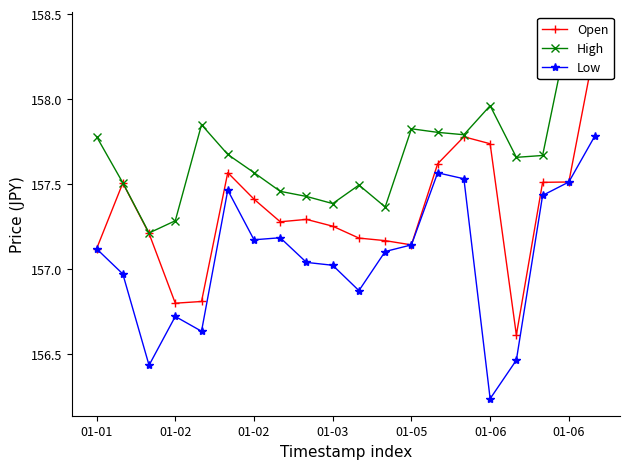

At which category does the chart reach its minimum across all series?

01-06